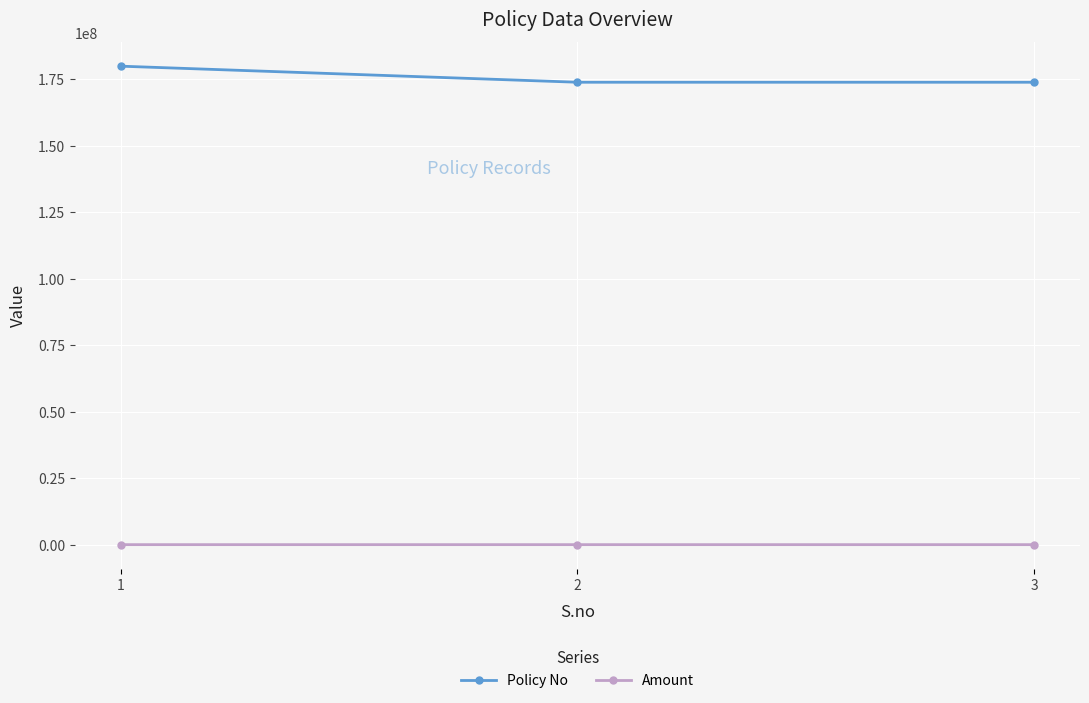

Is it true that Policy No equals 120959120 at 1?

False